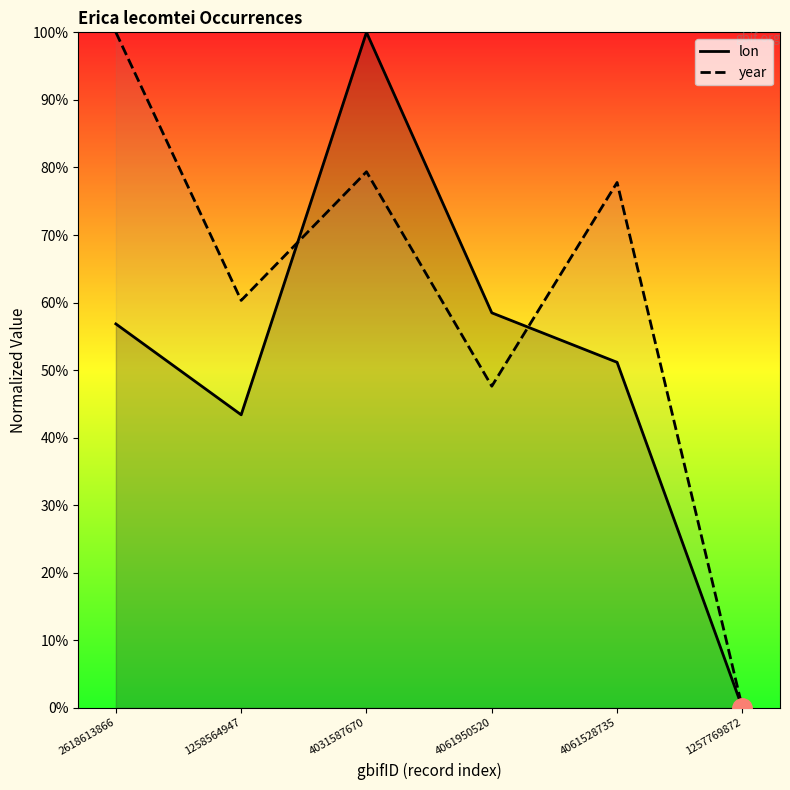

The lon series shows 0.4 at 1258564947. True or false?

True